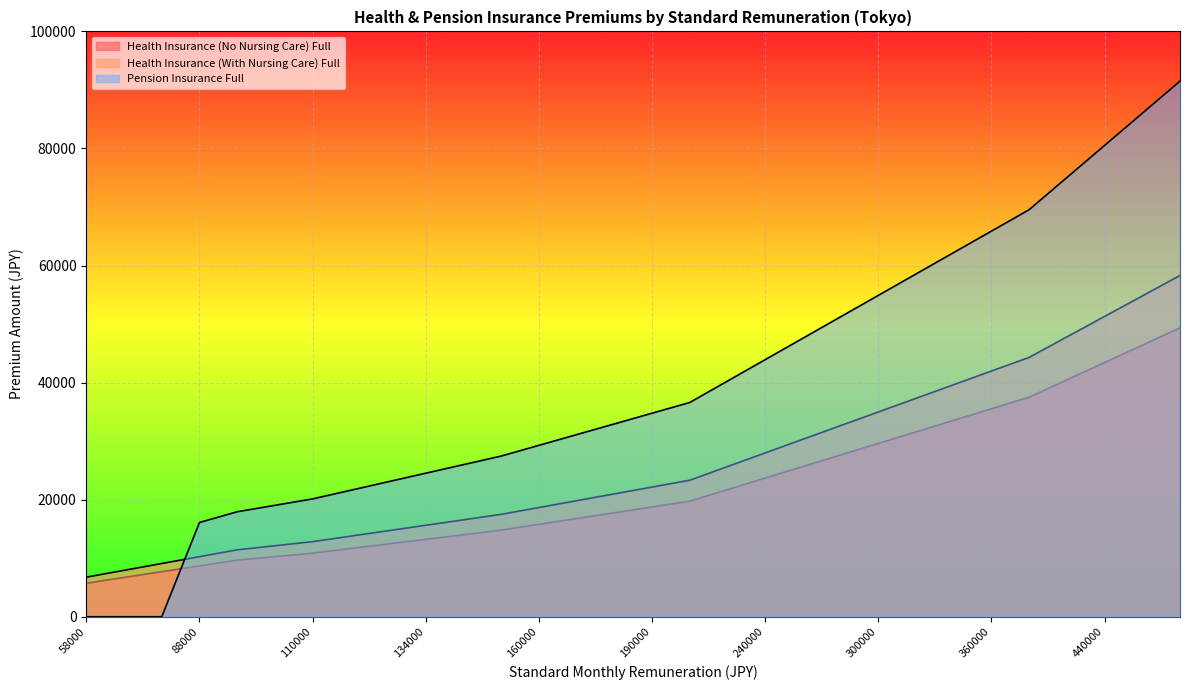

Which series has the largest range (max minus min)?

Pension Insurance Full